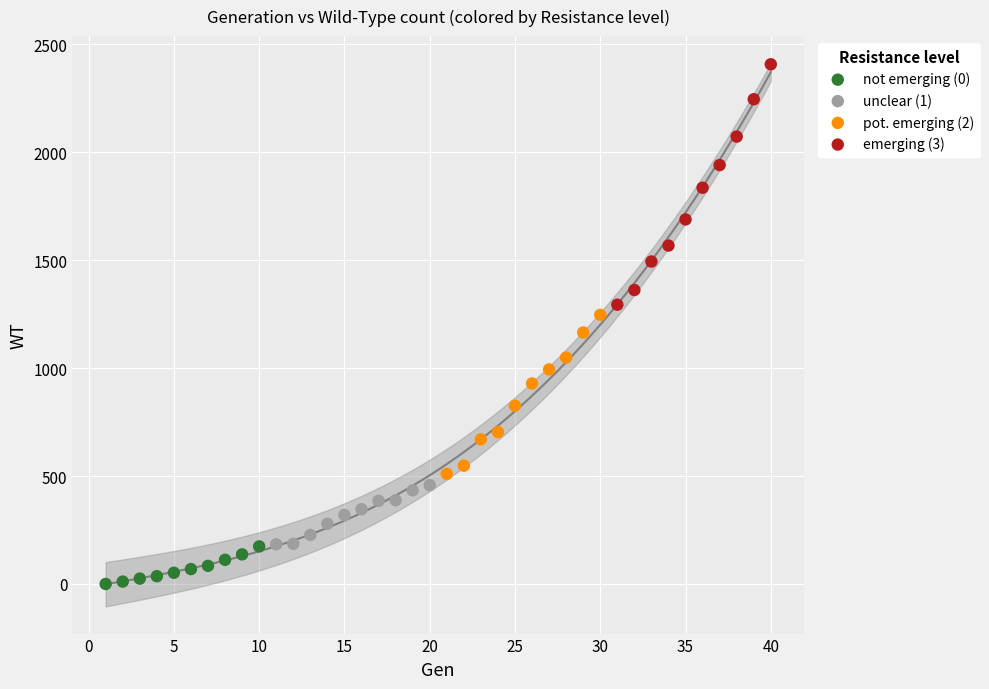

Which series reaches the maximum Y coordinate?

emerging (3)